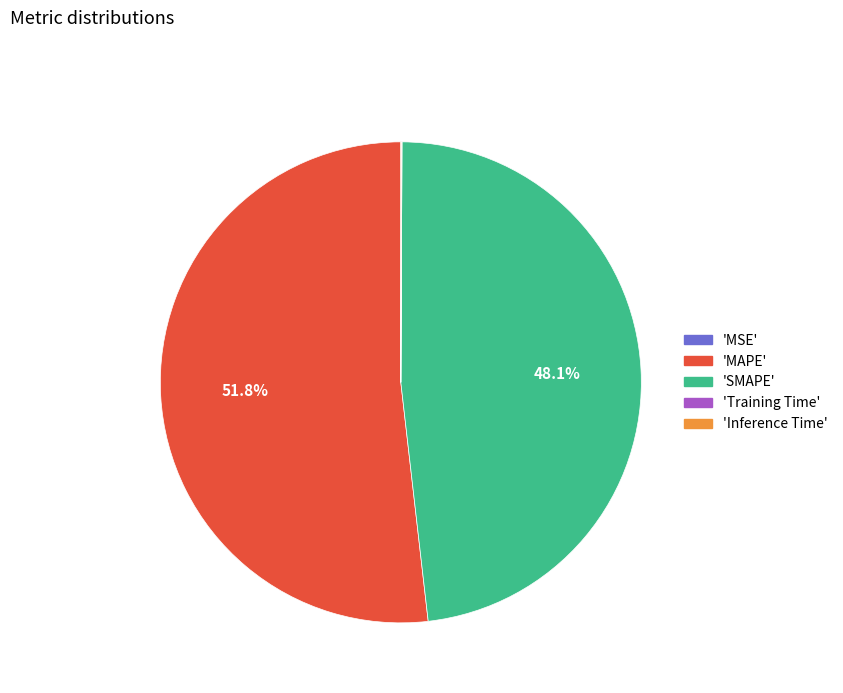

What is the largest slice in the pie chart?

'MAPE'